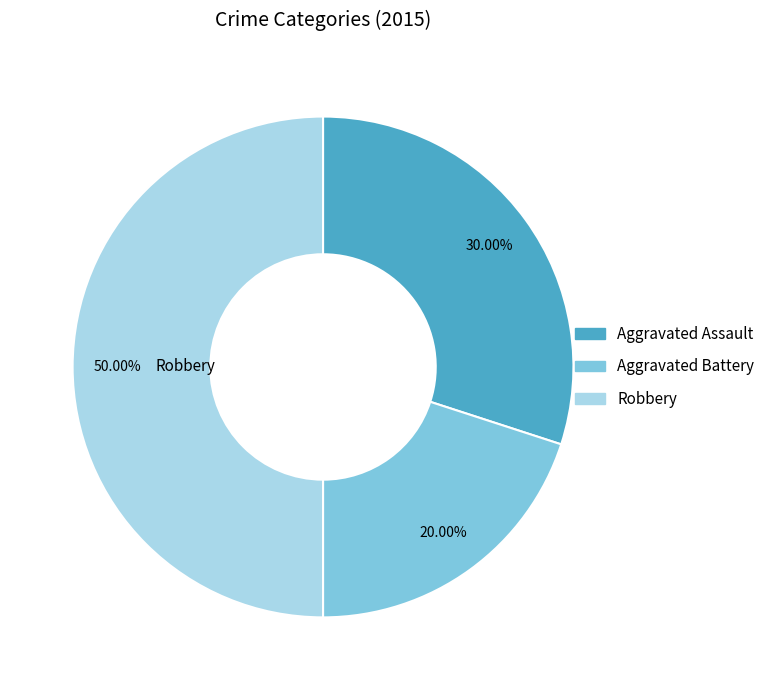

The Robbery slice represents 40% of the pie. True or false?

False